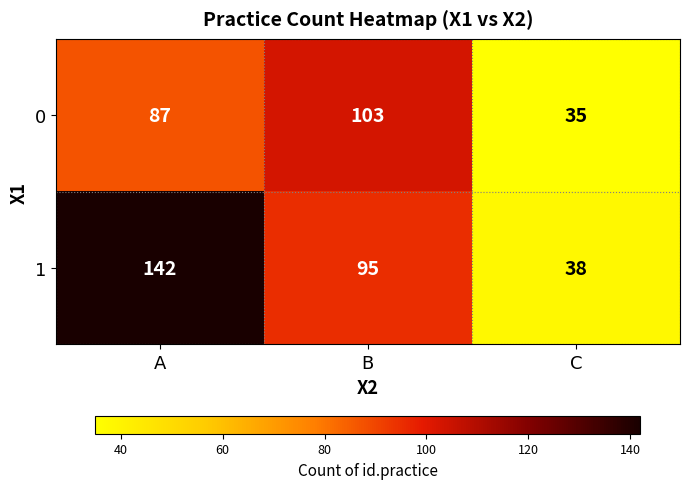

Which series has the widest spread of values?

1